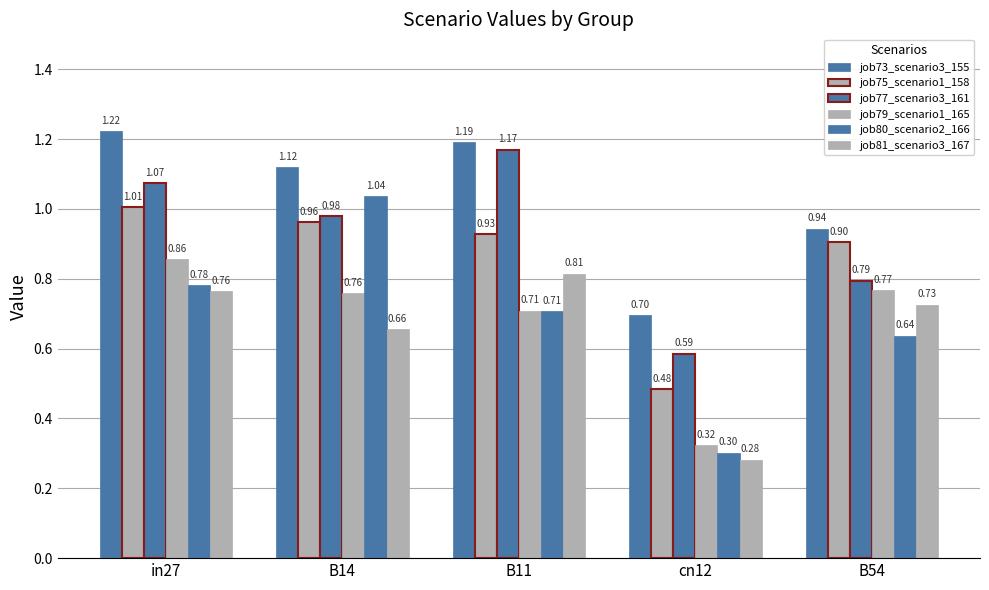

How many bars are there in each group?

6